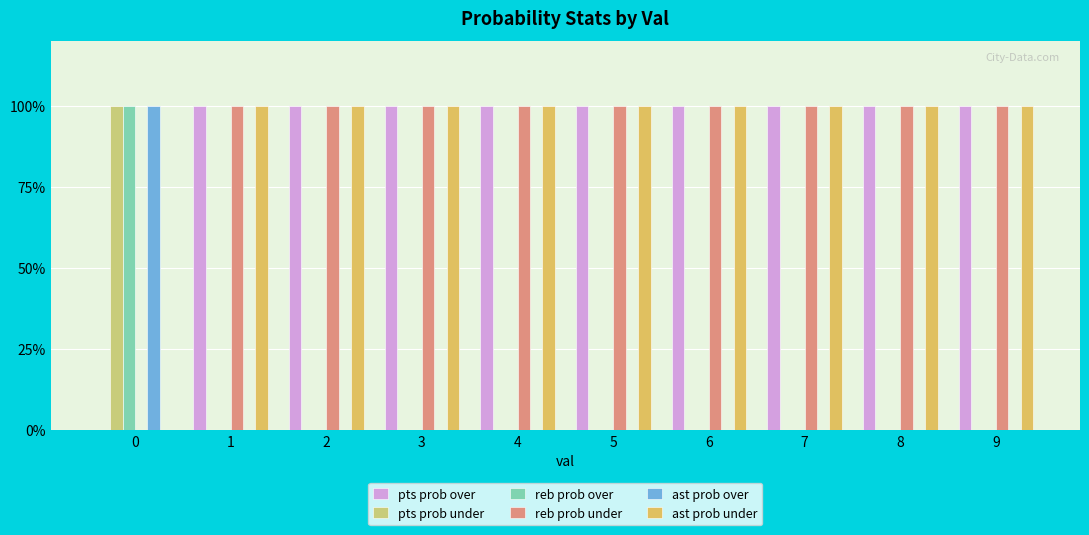

What is the difference between the maximum and minimum values in the pts prob under series?

100